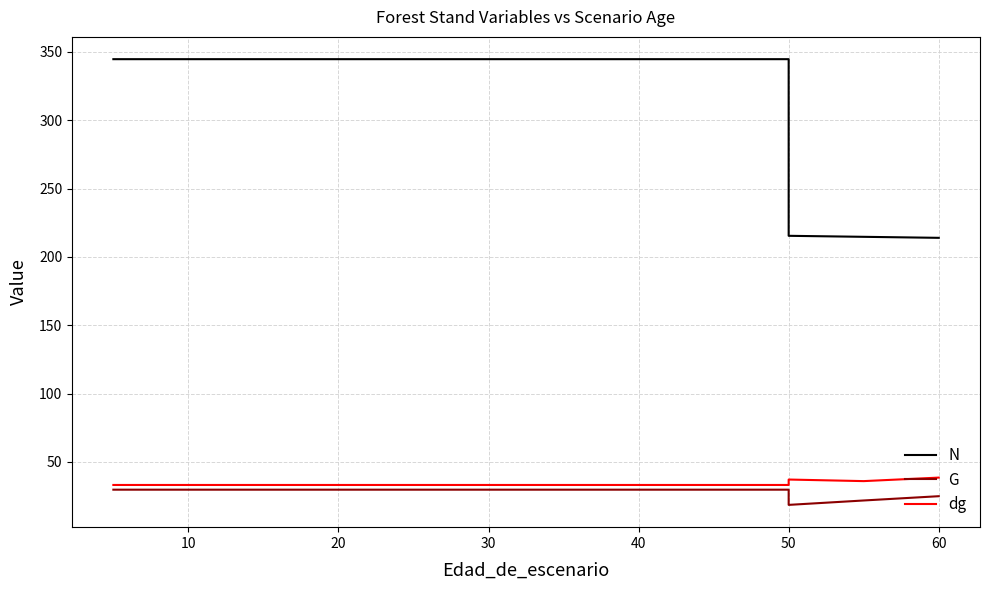

The N series shows 226.7 at 20. True or false?

False